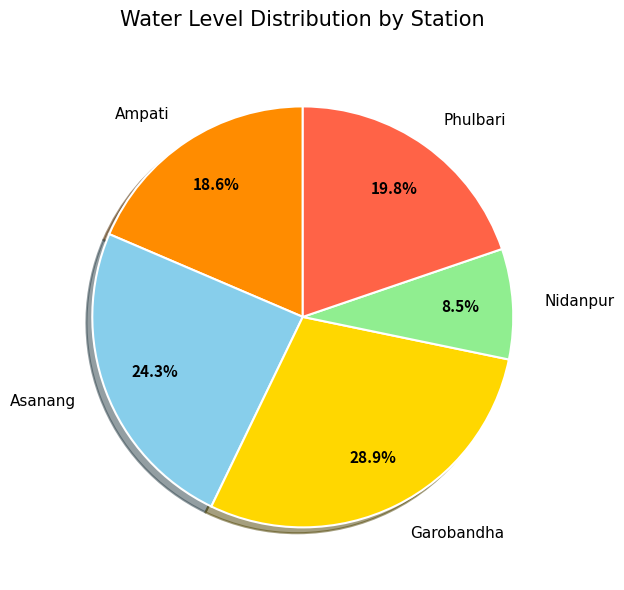

Which category has the biggest portion of the pie?

Garobandha